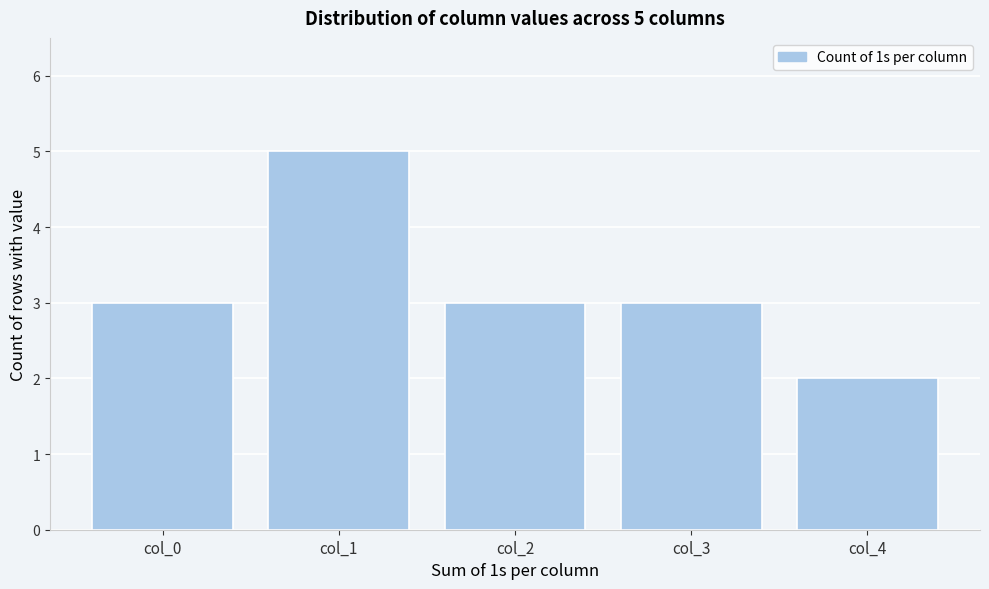

Reading right to left, what are all the values shown in this chart?

col_4=2	col_3=3	col_2=3	col_1=5	col_0=3